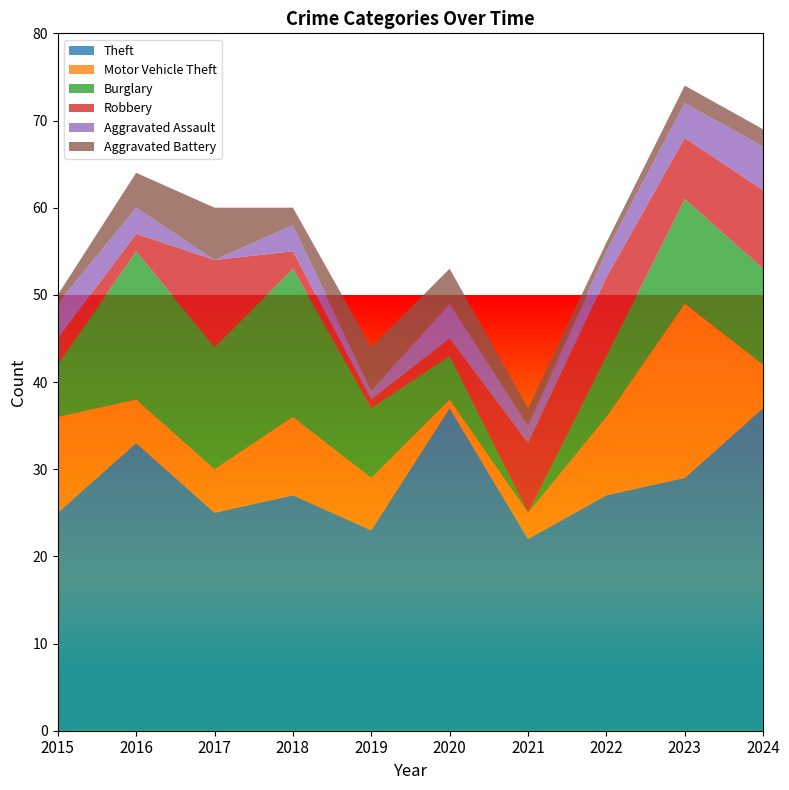

Reading left to right, transcribe all the data shown in this chart.

Theft: 2015=25	2016=33	2017=25	2018=27	2019=23	2020=37	2021=22	2022=27	2023=29	2024=37
Motor Vehicle Theft: 2015=11	2016=5	2017=5	2018=9	2019=6	2020=1	2021=3	2022=9	2023=20	2024=5
Burglary: 2015=6	2016=17	2017=14	2018=17	2019=8	2020=5	2021=0	2022=7	2023=12	2024=11
Robbery: 2015=3	2016=2	2017=10	2018=2	2019=1	2020=2	2021=8	2022=9	2023=7	2024=9
Aggravated Assault: 2015=4	2016=3	2017=0	2018=3	2019=1	2020=4	2021=2	2022=3	2023=4	2024=5
Aggravated Battery: 2015=1	2016=4	2017=6	2018=2	2019=5	2020=4	2021=2	2022=1	2023=2	2024=2